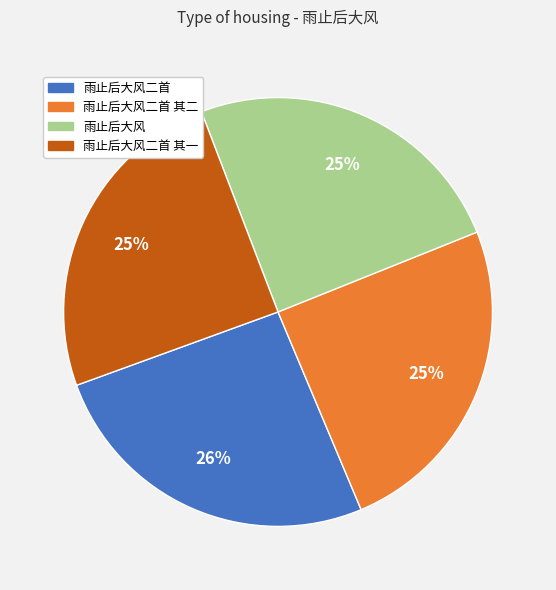

Count the number of slices in the pie.

4